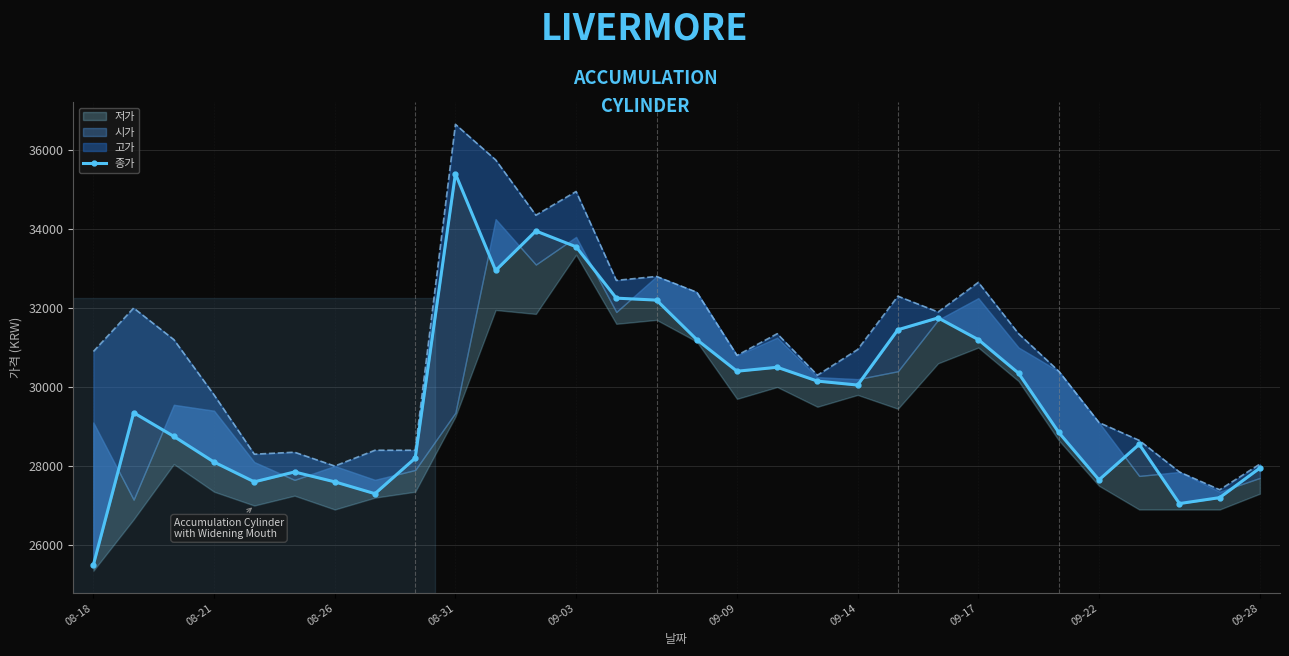

What is the difference between the maximum and minimum values?

9900